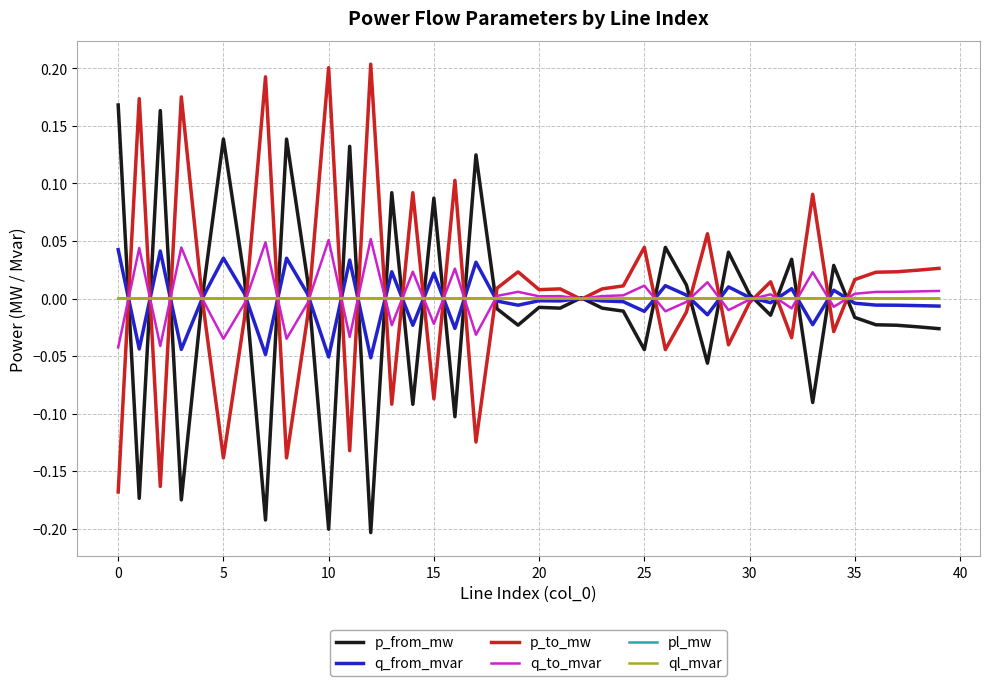

How many lines are shown in the chart?

6